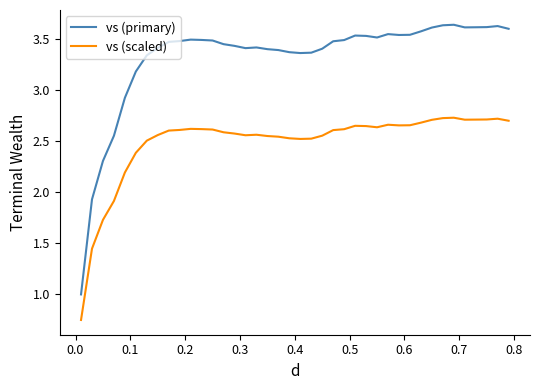

List the series in order of their peak value, highest first.

vs (primary), vs (scaled)